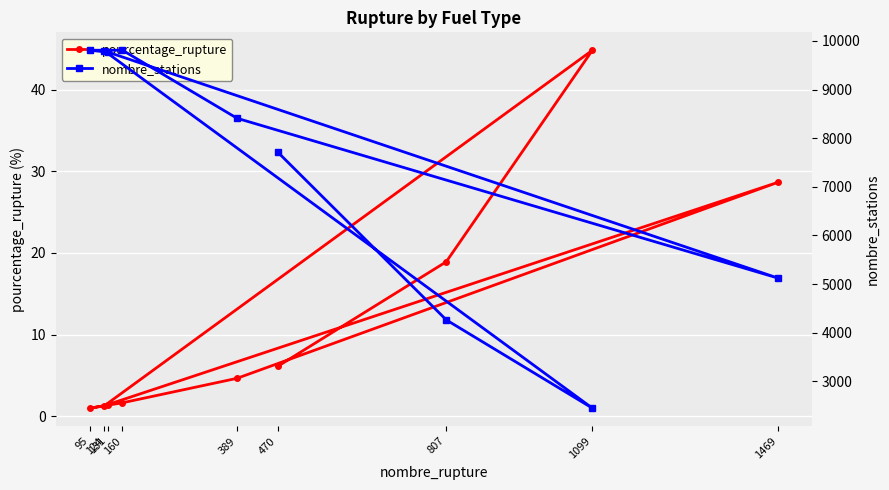

The value of nombre_stations at 1099 is 4214.8. True or false?

False